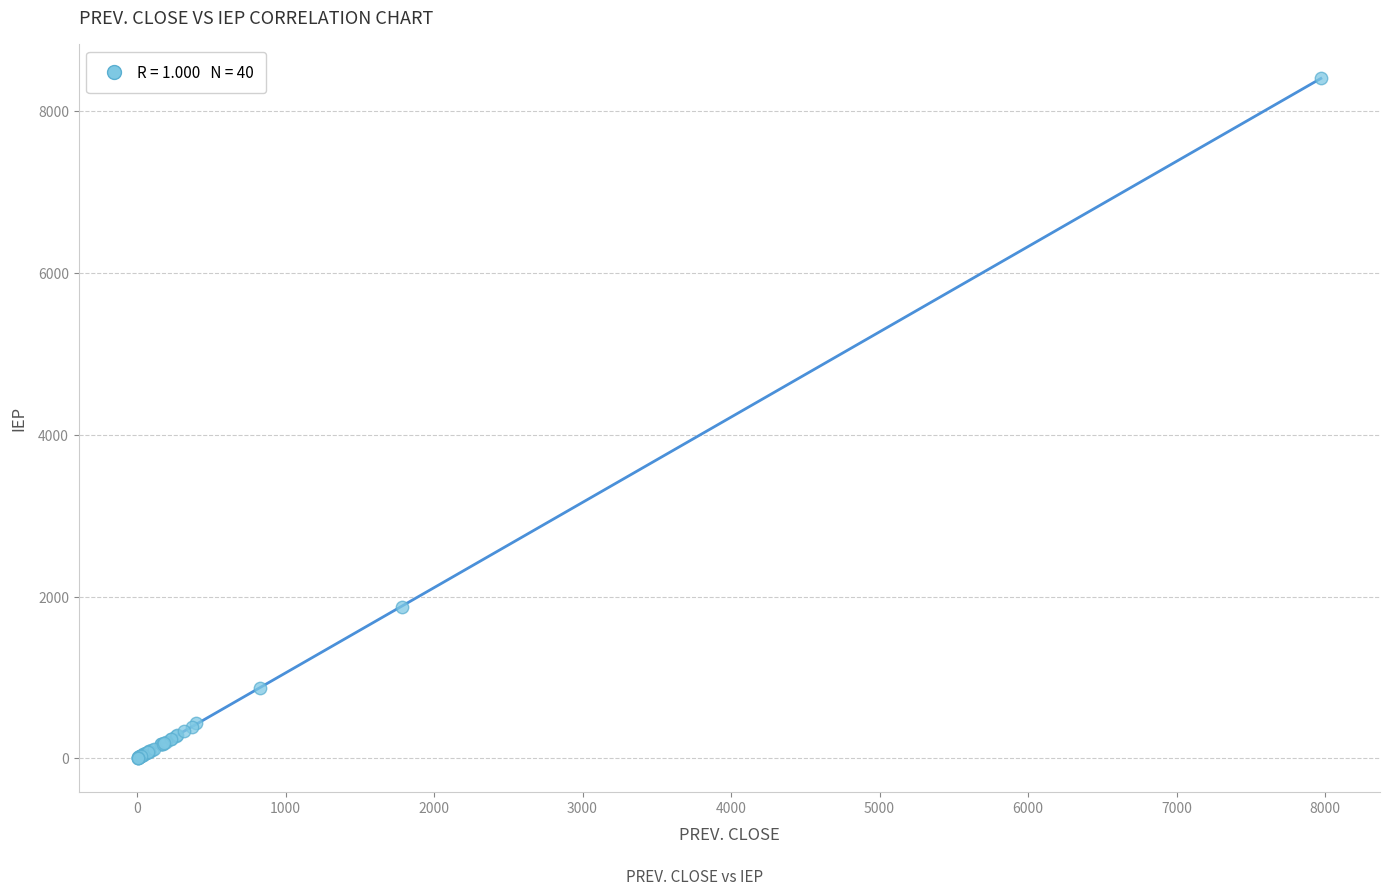

What Y value in the scatter plot is closest to 4207?

1875.1